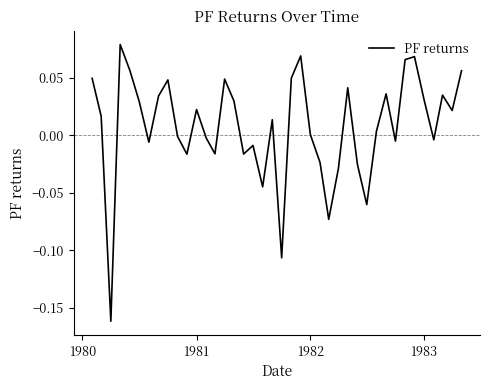

Does the chart display data point markers on the line(s)?

No